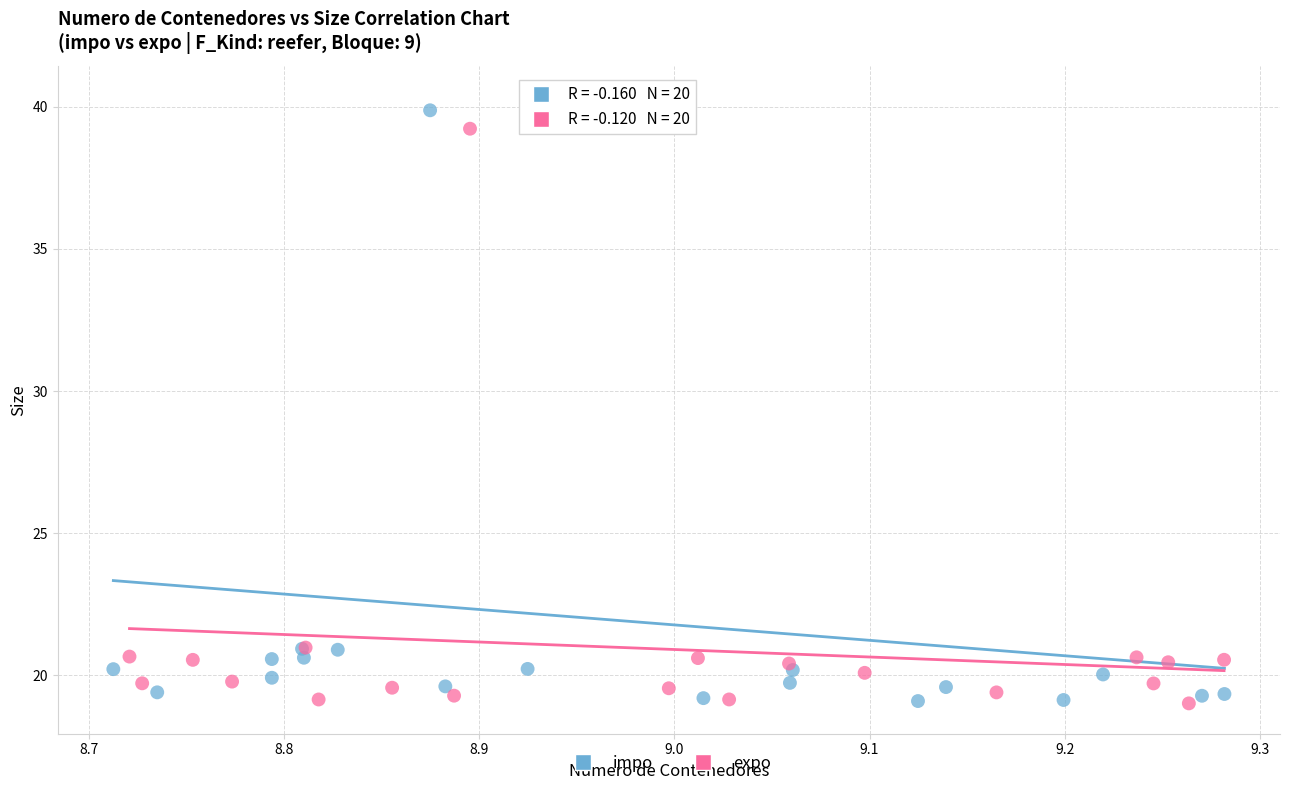

Which series reaches the maximum Y coordinate?

impo